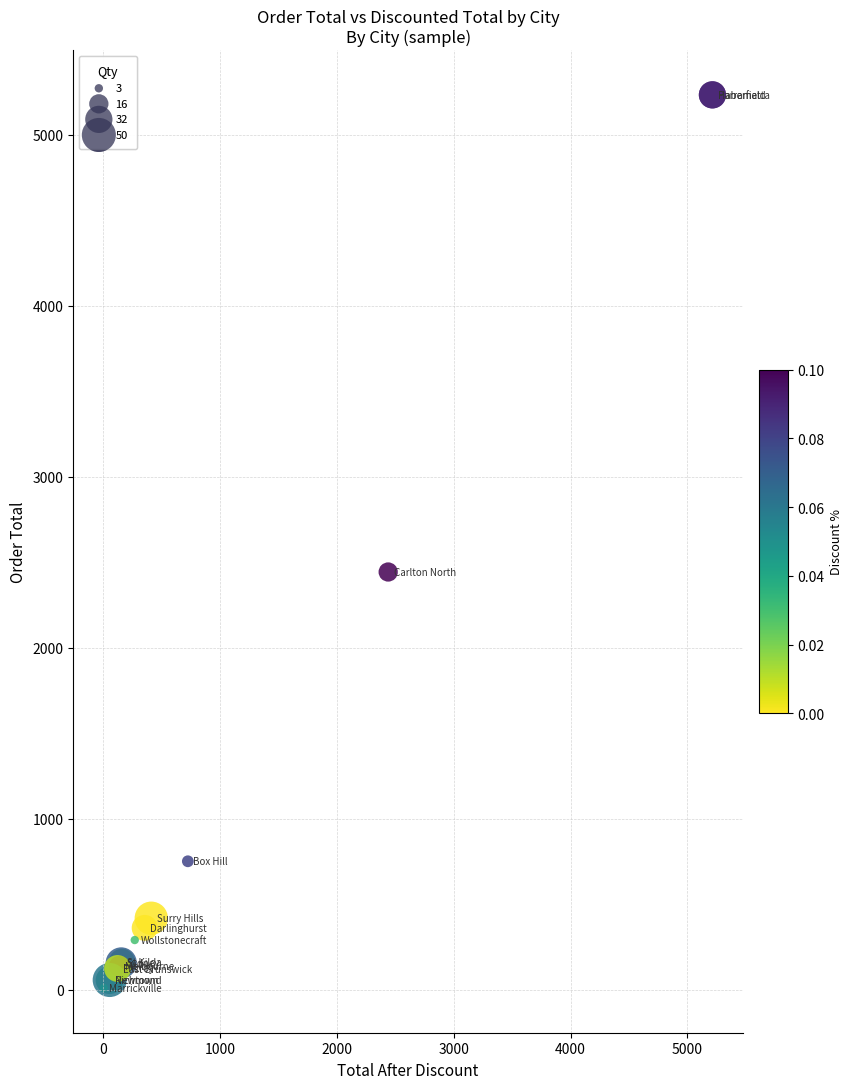

What Y value in the scatter plot is closest to 2622?

2443.6